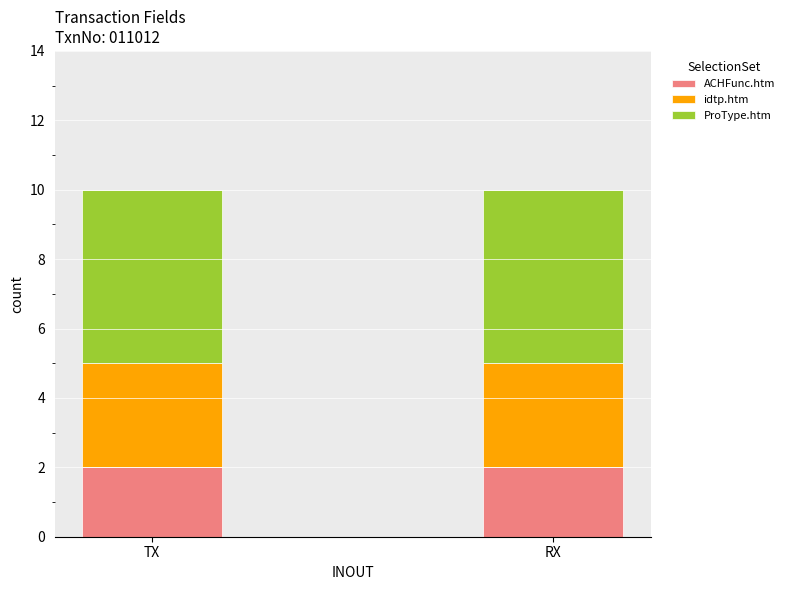

Reading right to left, list the values for the ACHFunc.htm series.

2	2